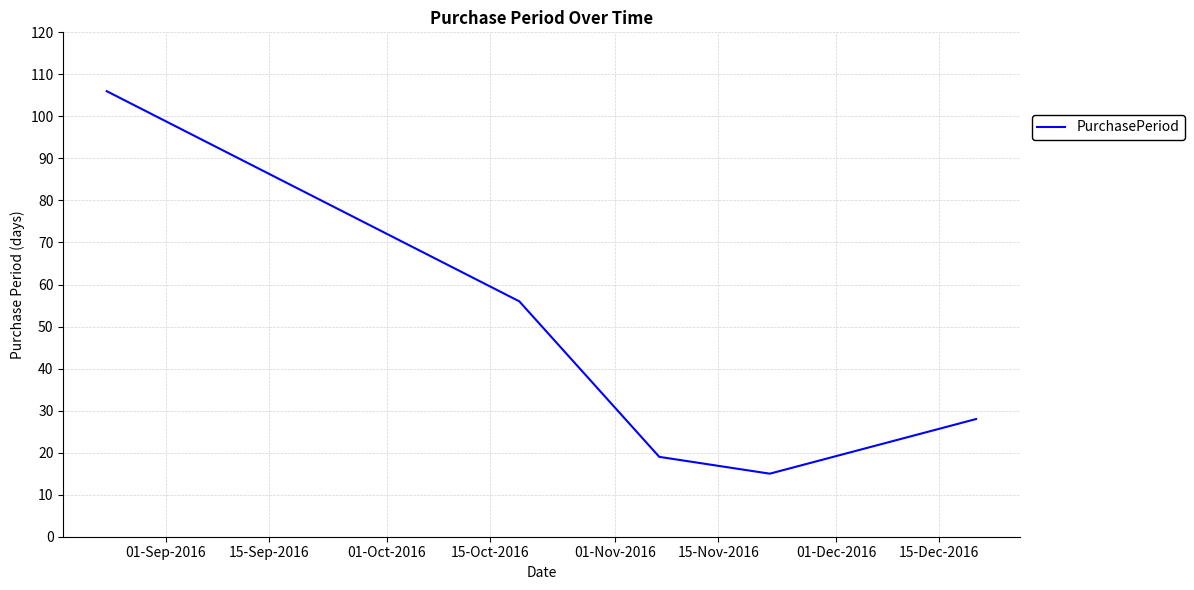

What is the difference between the maximum and minimum values?

91